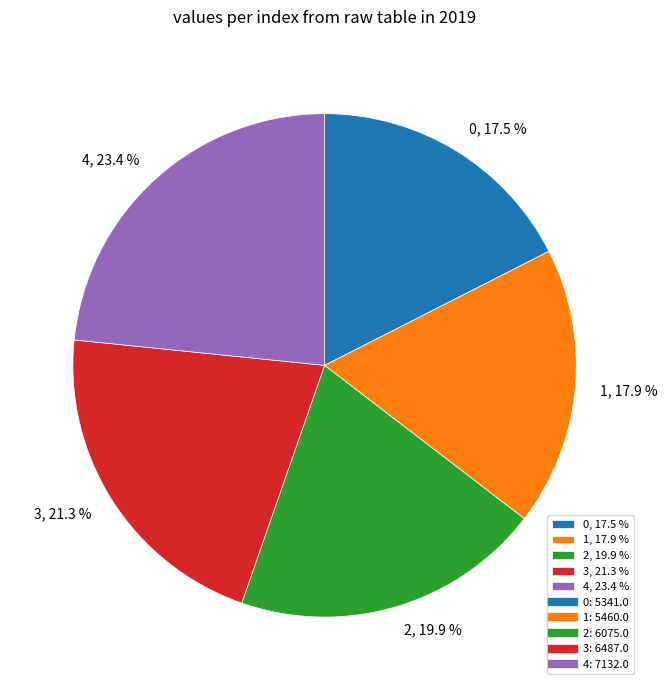

What percentage is the 4 slice, to the nearest percent?

23%